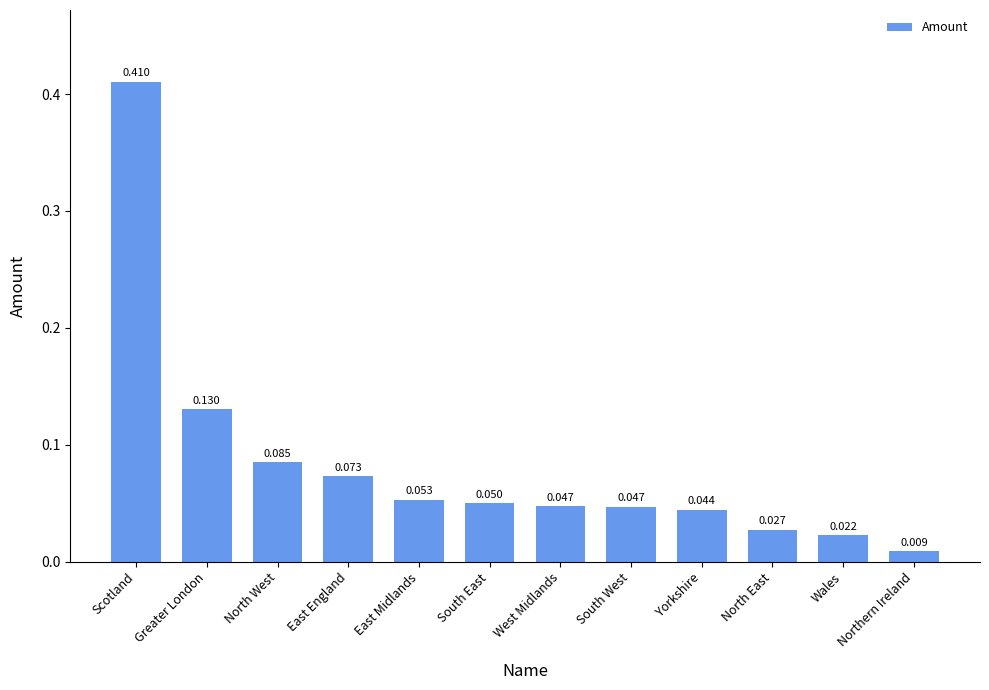

At which category does the chart reach its minimum across all series?

Northern Ireland